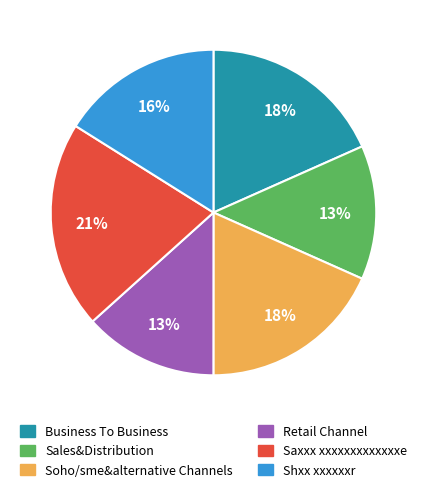

What is the largest slice in the pie chart?

Saxxx xxxxxxxxxxxxxe